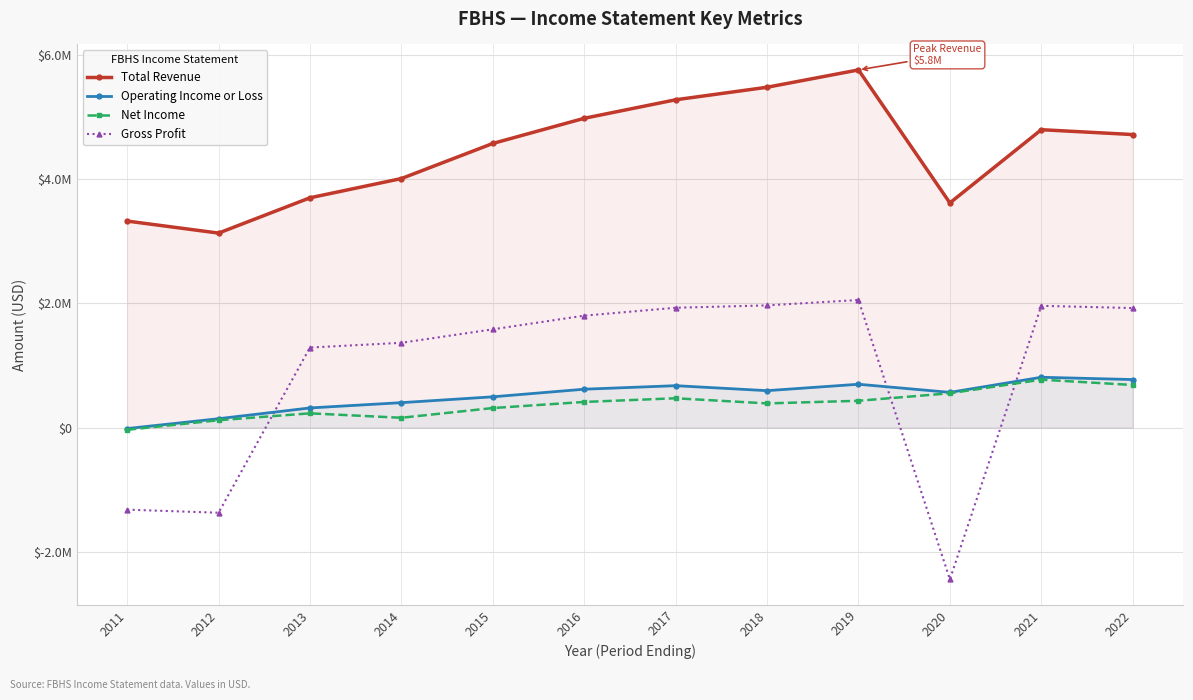

Which category has the highest value in the Gross Profit series?

2019